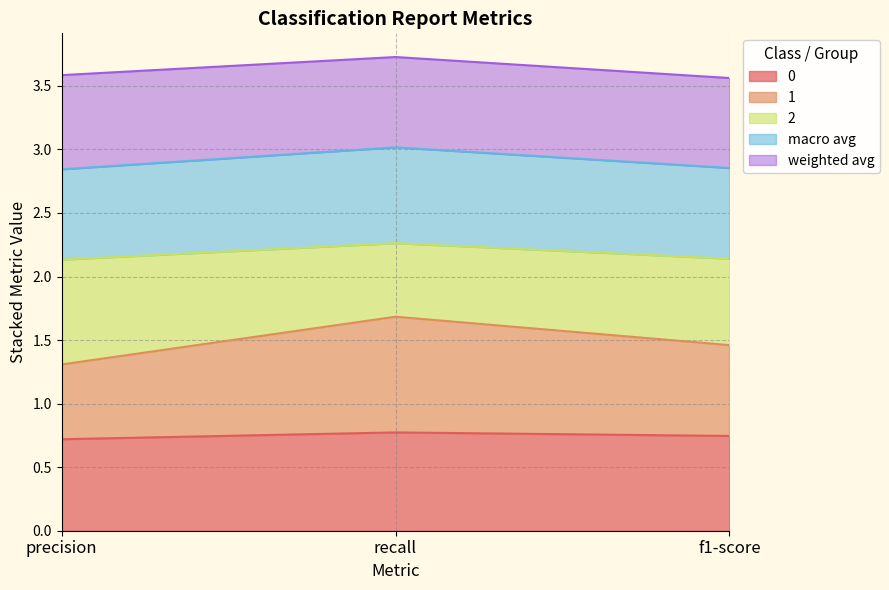

What is the total value across all series at precision?

3.6